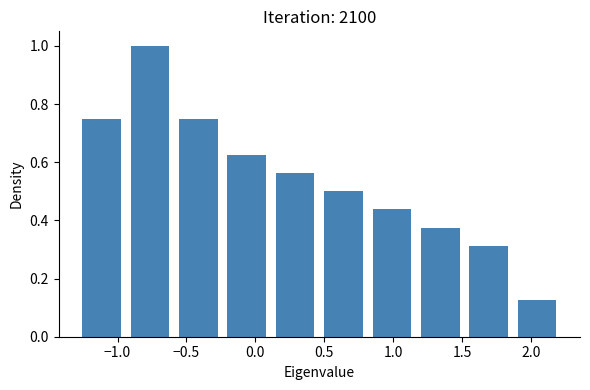

Reading left to right, transcribe this chart: for each bar, give the range it covers on the x-axis and its height. Neither the bar edges nor the heights are printed on the chart, so give them approximately, as read against the axes.

-1.30 to -0.95: 0.76
-0.95 to -0.60: 1.00
-0.60 to -0.25: 0.76
-0.25 to 0.10: 0.62
0.10 to 0.45: 0.56
0.45 to 0.80: 0.50
0.80 to 1.15: 0.44
1.15 to 1.50: 0.38
1.50 to 1.85: 0.32
1.85 to 2.20: 0.12